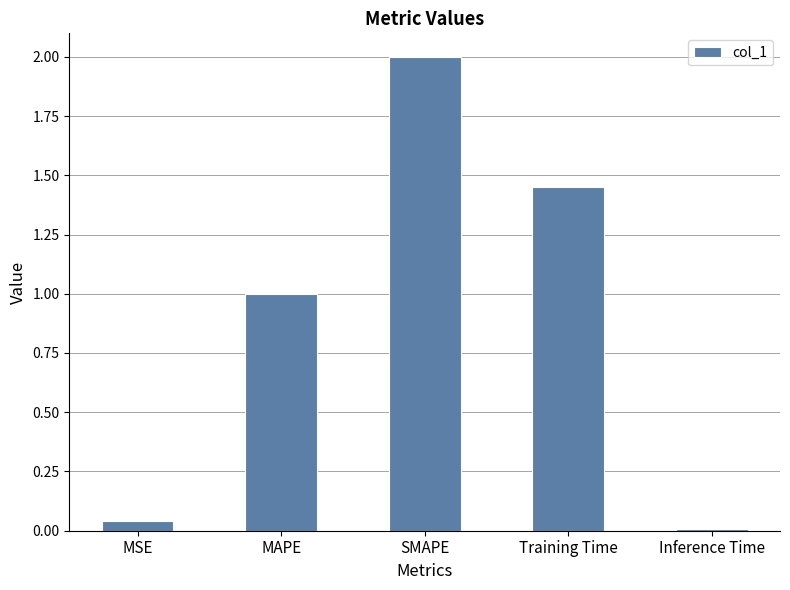

Are the bars grouped side by side (vs. stacked)?

No